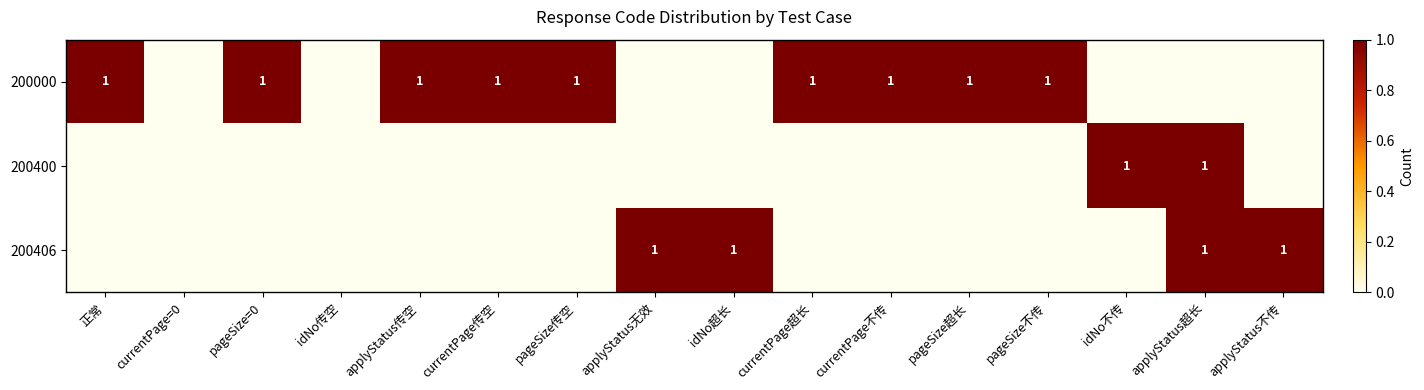

At which label is 200400 closest to 0?

正常